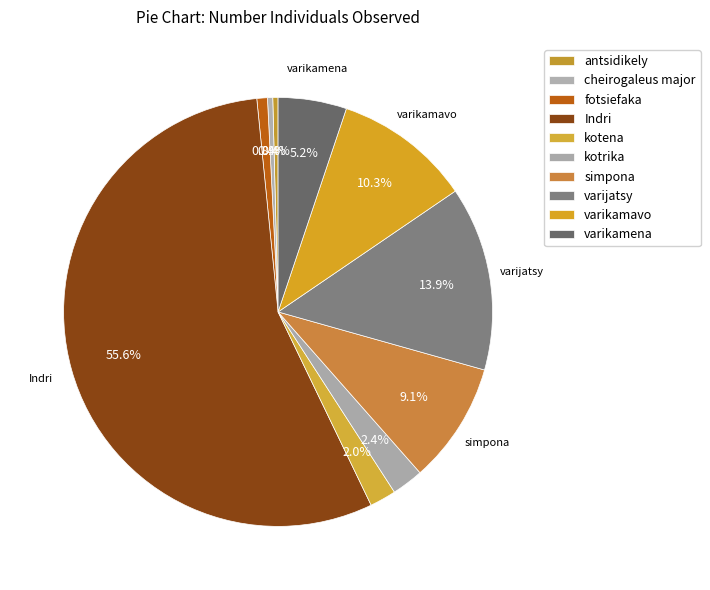

How many segments does this pie chart have?

10